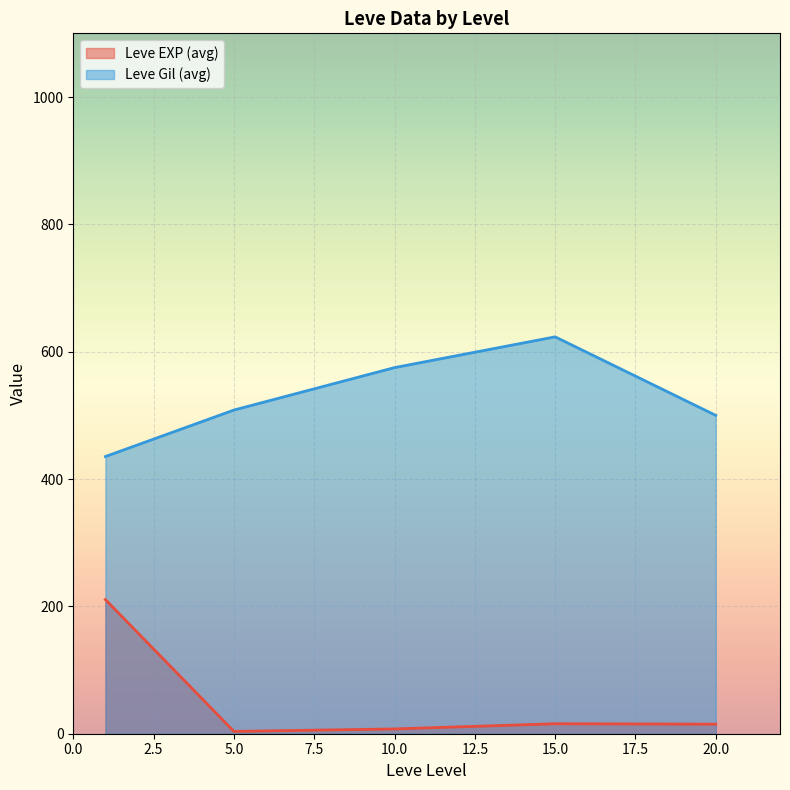

Rank the series by their average value, from highest to lowest.

Leve Gil (avg), Leve EXP (avg)